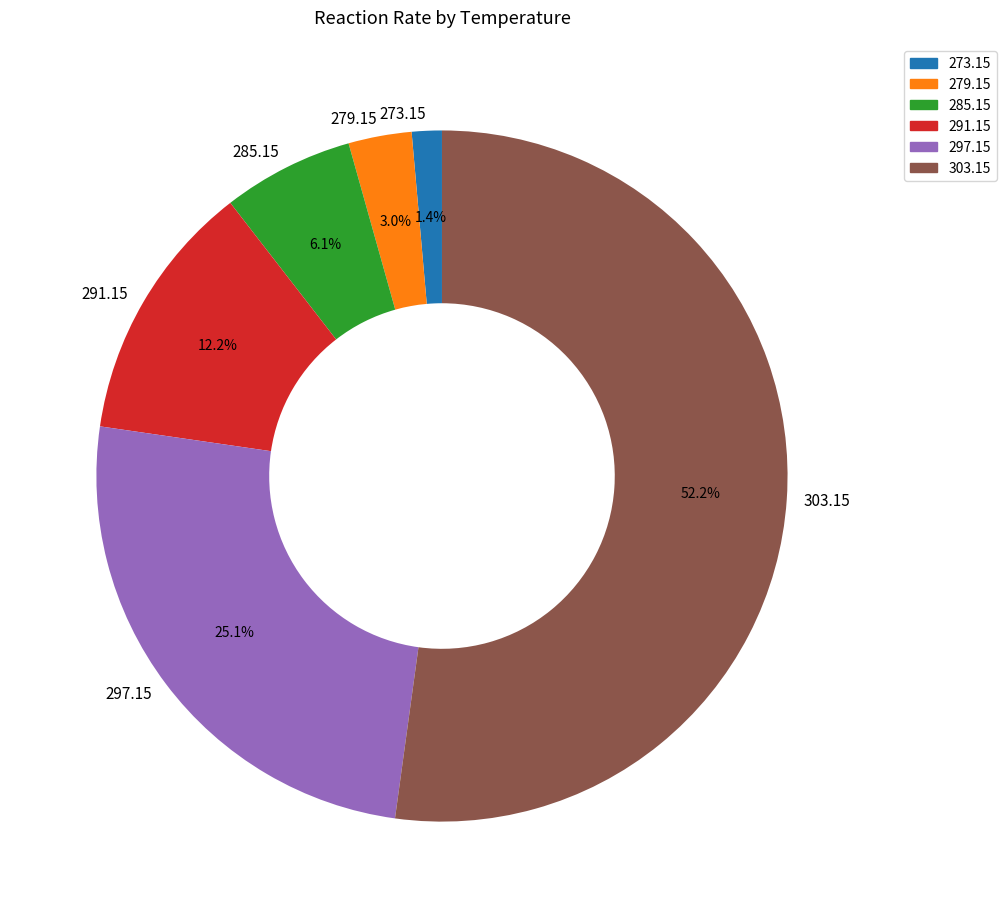

Do 291.15 and 273.15 together represent more than half of the pie?

No